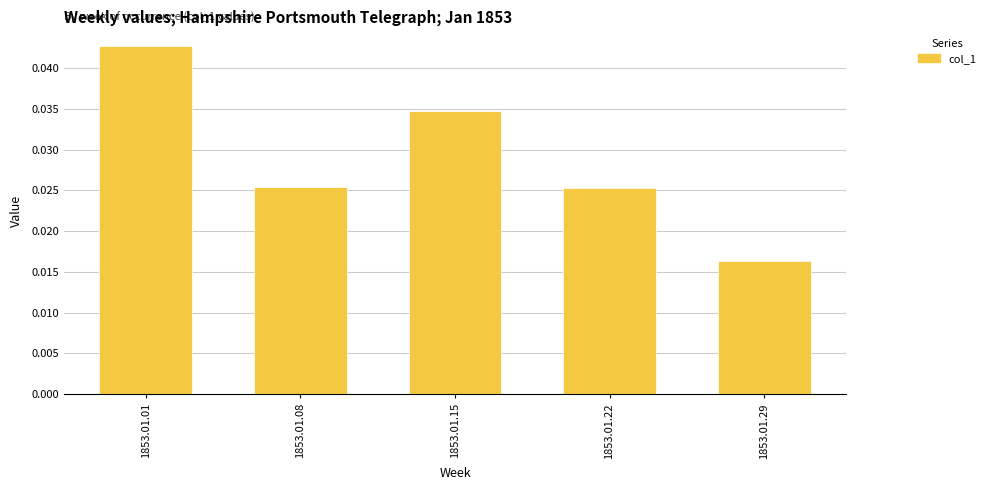

The value at 1853.01.01 is 0.1. True or false?

False